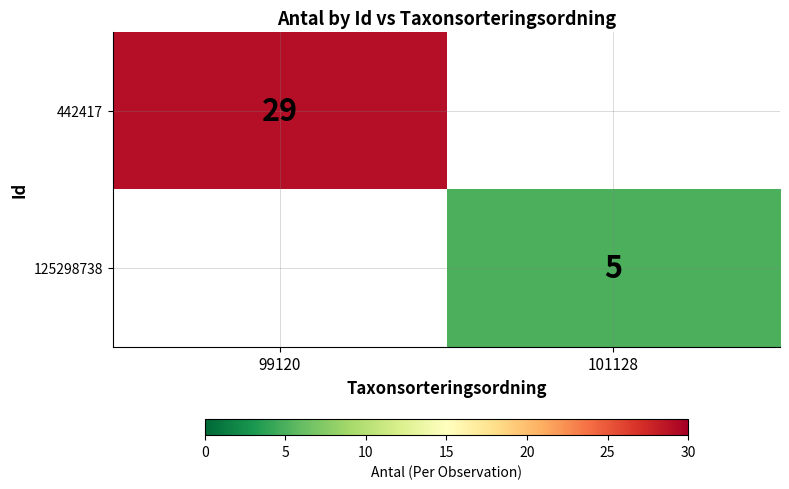

Which label corresponds to the largest value in the chart?

99120